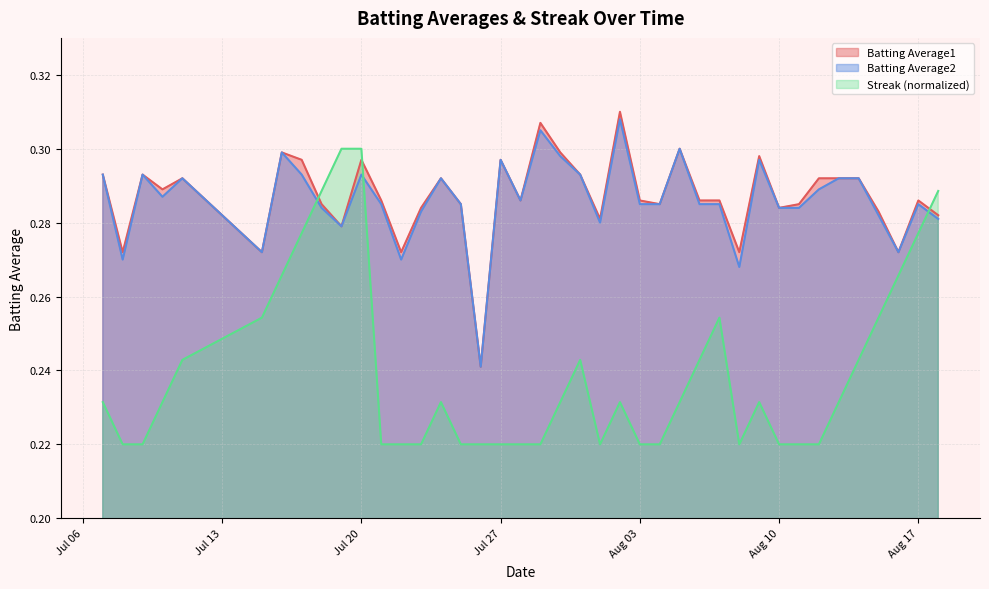

What is the value of the Batting Average2 point at the 3rd from the left?

0.3